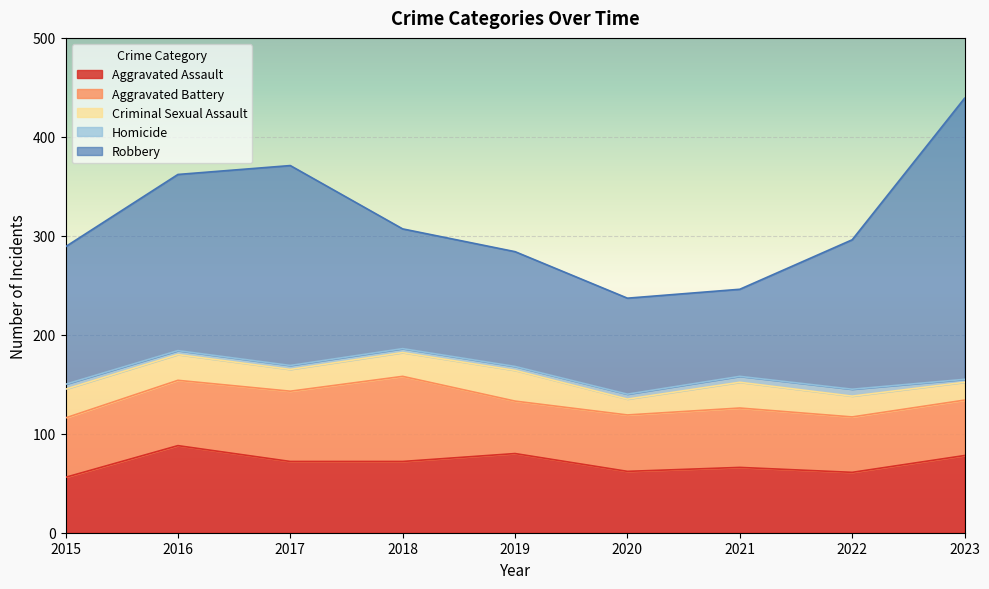

What is the average value of the Aggravated Battery series?

63